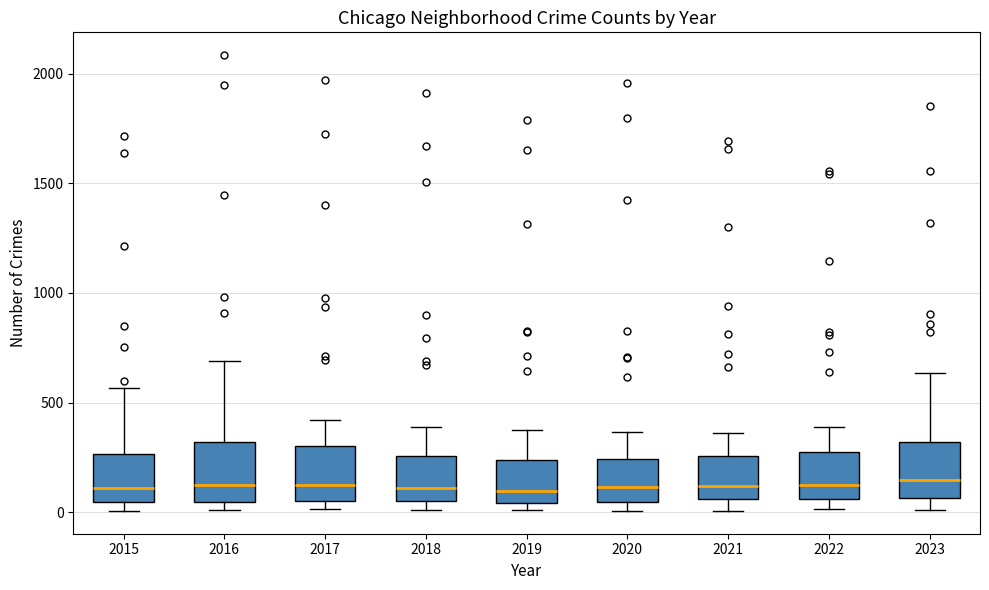

Reading left to right, transcribe this box plot: for each box, give where its median line is, the range the box spans, and where its two whiskers end, as read against the y-axis. The values are not printed on the chart, so give them approximately, as read against the axis.

2015: median 100, box 50 to 250, whiskers 0 to 550
2016: median 150, box 50 to 300, whiskers 0 to 700
2017: median 100, box 50 to 300, whiskers 0 to 400
2018: median 100, box 50 to 250, whiskers 0 to 400
2019: median 100, box 50 to 250, whiskers 0 to 400
2020: median 100, box 50 to 250, whiskers 0 to 350
2021: median 100, box 50 to 250, whiskers 0 to 350
2022: median 100, box 50 to 250, whiskers 0 to 400
2023: median 150, box 50 to 300, whiskers 0 to 650